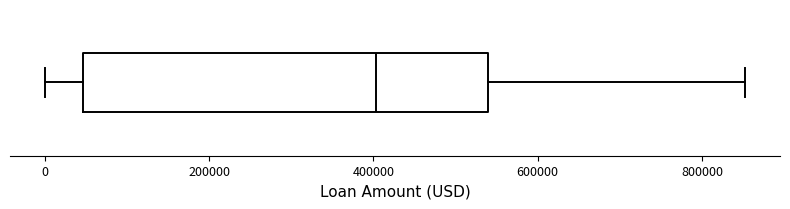

Transcribe this box plot: give where the median line is, the range the box spans, and where the two whiskers end, as read against the x-axis. The values are not printed on the chart, so give them approximately, as read against the axis.

median 400000, box 40000 to 540000, whiskers 0 to 860000